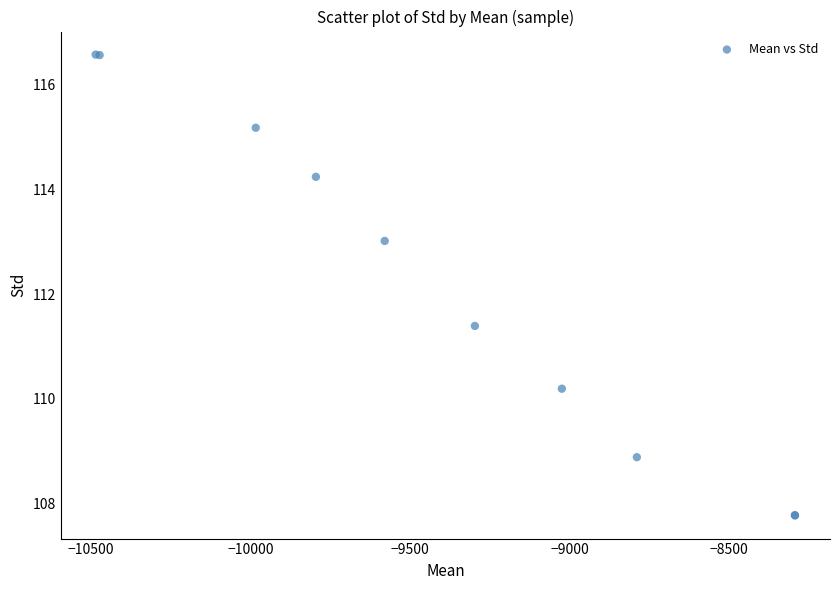

What Y value in the scatter plot is closest to 112?

111.4